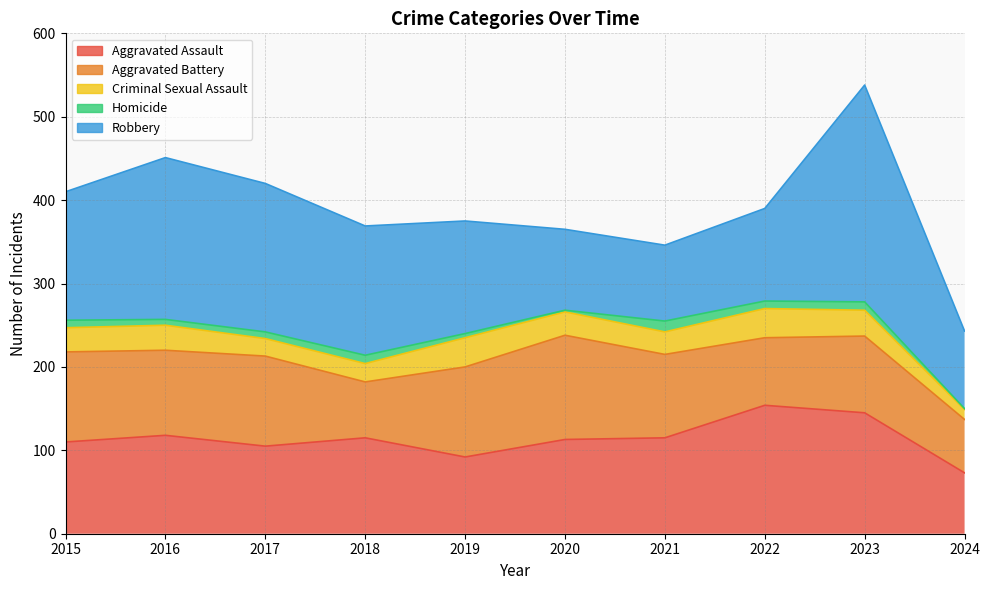

At which label is Aggravated Battery closest to 94?

2023